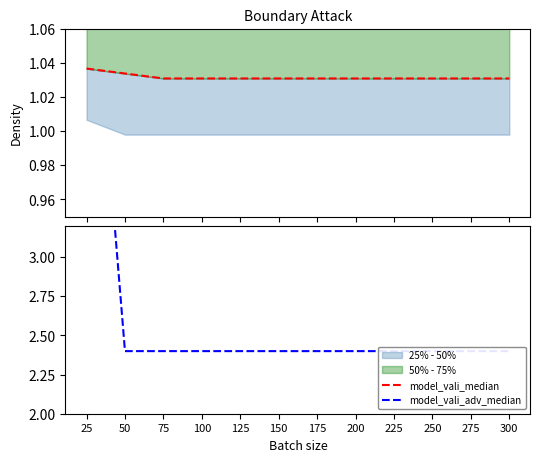

Does the chart have visible grid lines?

No